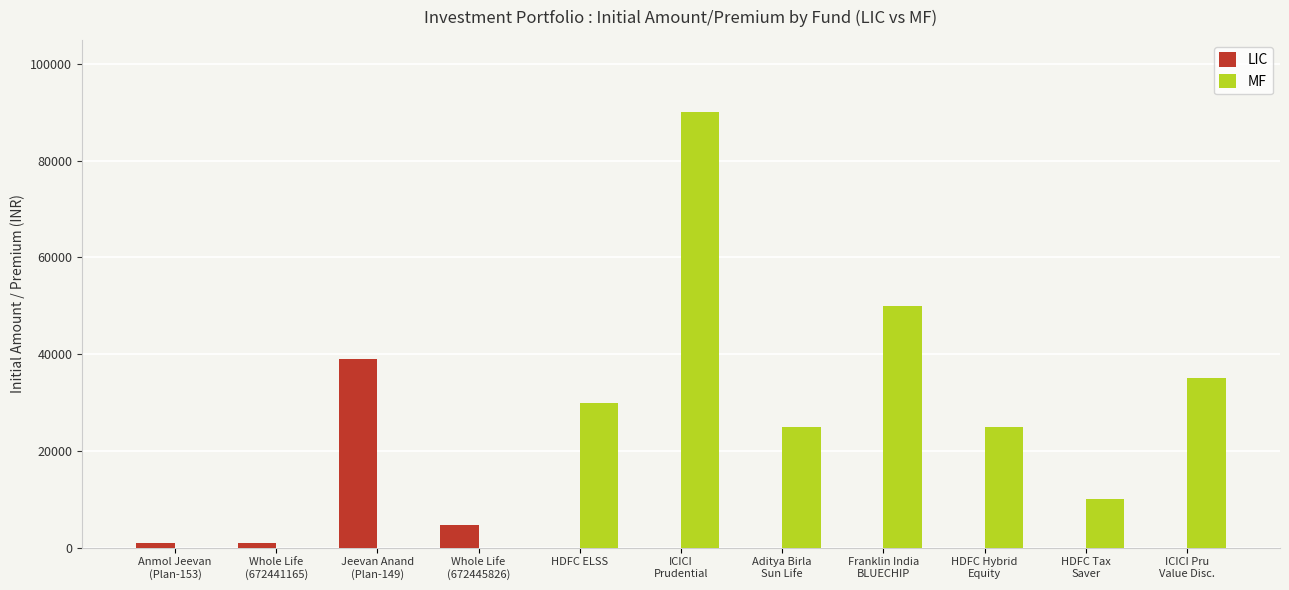

What is the total value across all series at Aditya Birla
Sun Life?

25000